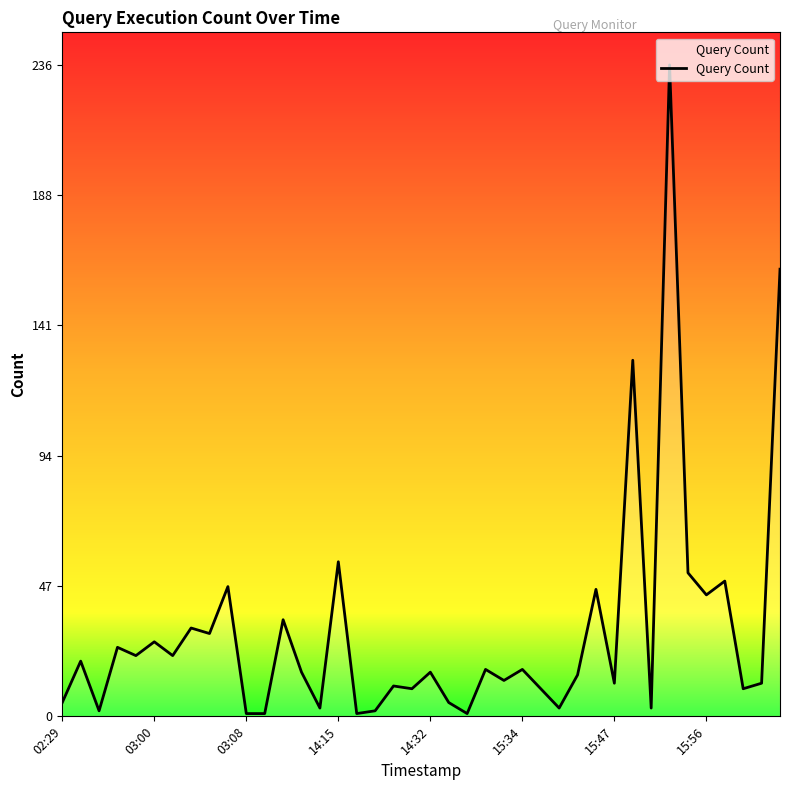

What is the difference between the maximum and minimum values?

235